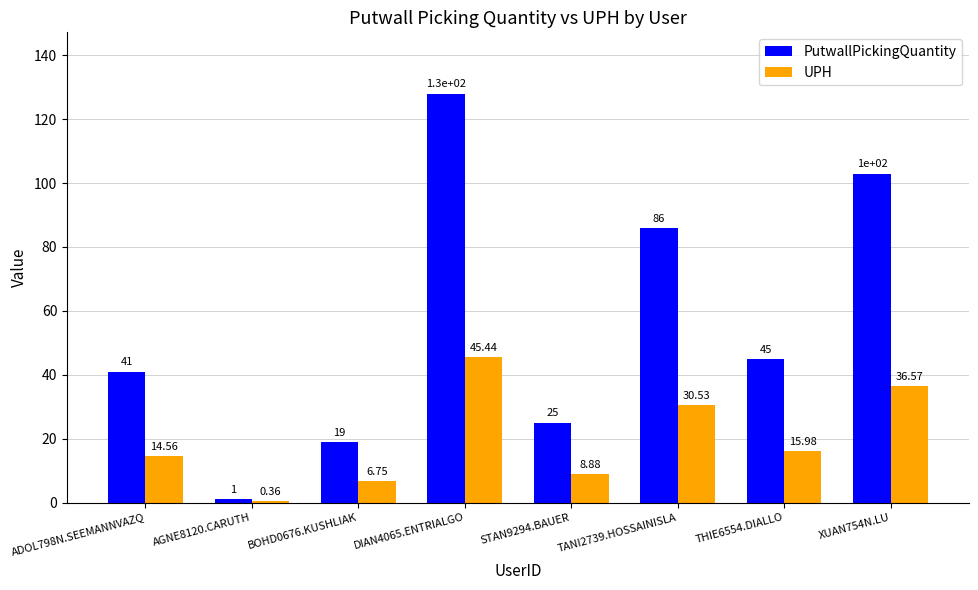

Between ADOL798N.SEEMANNVAZQ and AGNE8120.CARUTH, which series saw the biggest shift?

PutwallPickingQuantity